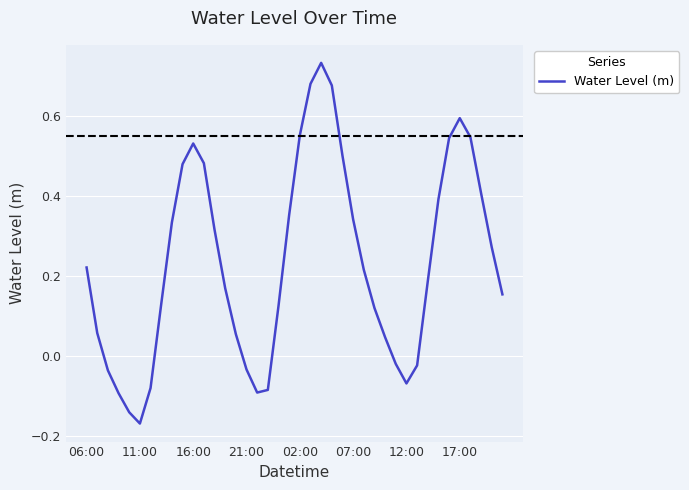

Is this an area chart (filled region under the line)?

No